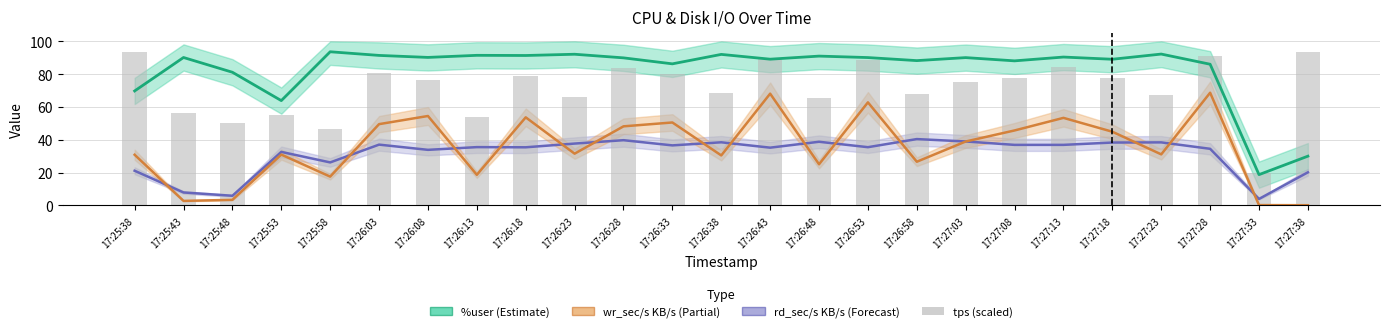

Reading right to left, extract all data points from this chart.

%user: 30.0	18.7	86.0	92.2	89.1	90.4	88.1	90.1	88.2	90.1	91.0	89.1	92.0	86.3	89.9	92.1	91.4	91.5	90.2	91.4	93.6	63.9	81.2	90.2	69.8
rd_sec/s (KB/s): 20.1	3.9	34.5	38.4	38.3	36.9	36.9	39.0	40.4	35.5	38.8	35.2	38.4	36.6	39.7	37.7	35.4	35.5	33.8	37.0	26.2	32.6	5.8	7.9	21.1
wr_sec/s (KB/s): 0.1	0.2	68.7	31.1	44.9	53.3	45.7	38.9	26.6	62.8	25.0	68.1	30.4	50.5	48.2	31.5	53.7	18.6	54.5	49.5	17.5	31.0	3.4	2.7	30.9
tps (scaled): 93.5	19.7	91.4	67.0	77.7	84.7	77.9	75.1	67.6	88.5	65.7	89.2	68.6	80.2	83.6	66.0	78.7	53.6	76.2	80.6	46.4	55.3	50.5	56.3	93.6